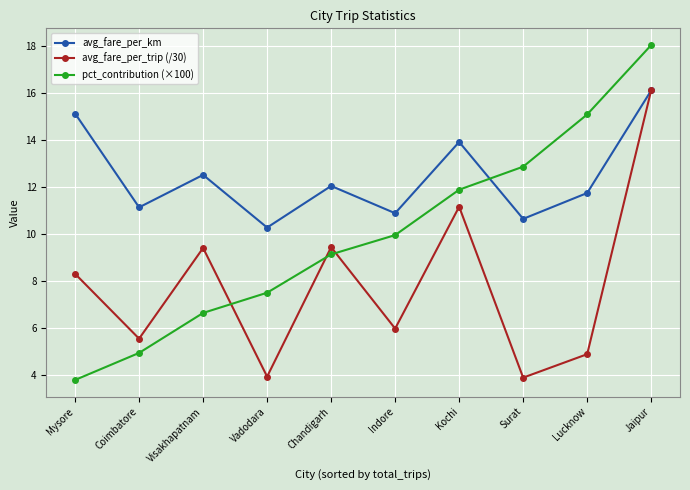

What is the total value across all series at Surat?

27.4